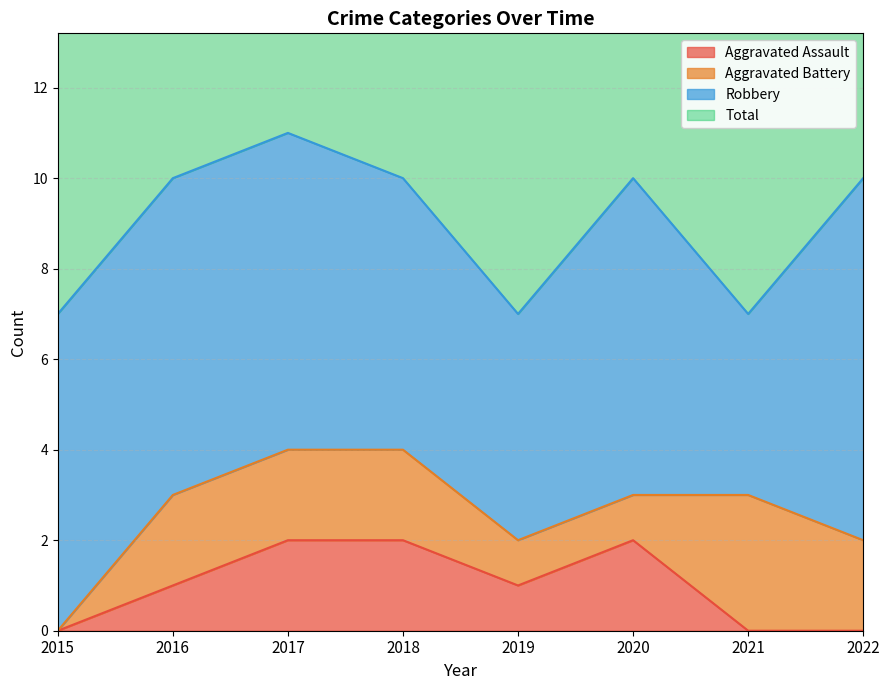

The value of Aggravated Assault at 2017 is 4. True or false?

False